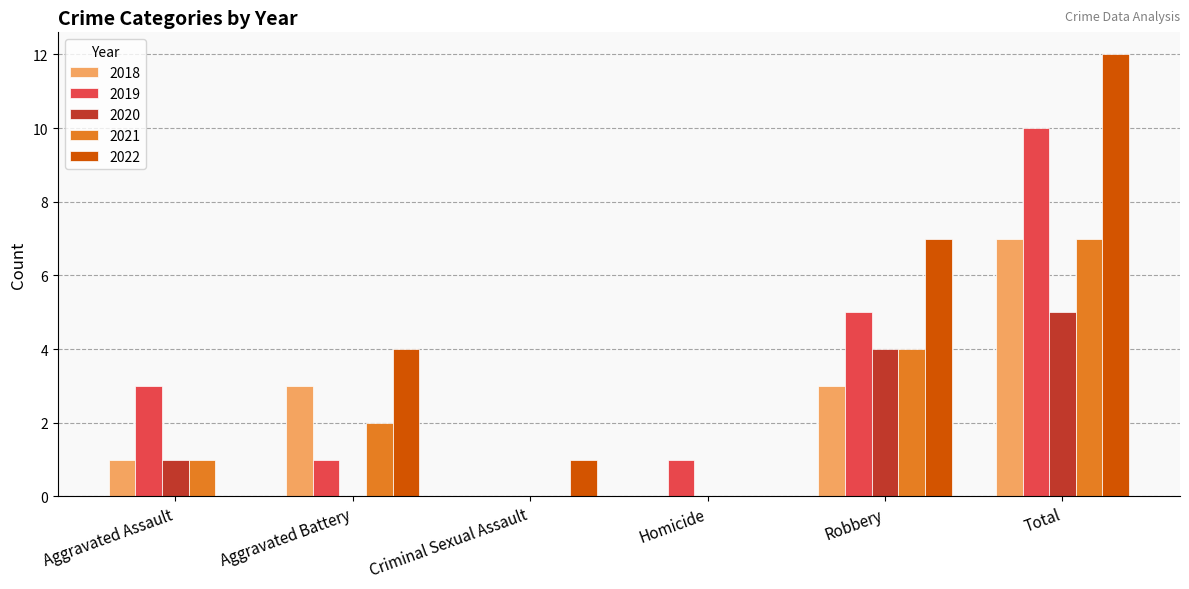

Reading left to right, what are all the values shown in this chart?

2018: 1	3	0	0	3	7
2019: 3	1	0	1	5	10
2020: 1	0	0	0	4	5
2021: 1	2	0	0	4	7
2022: 0	4	1	0	7	12